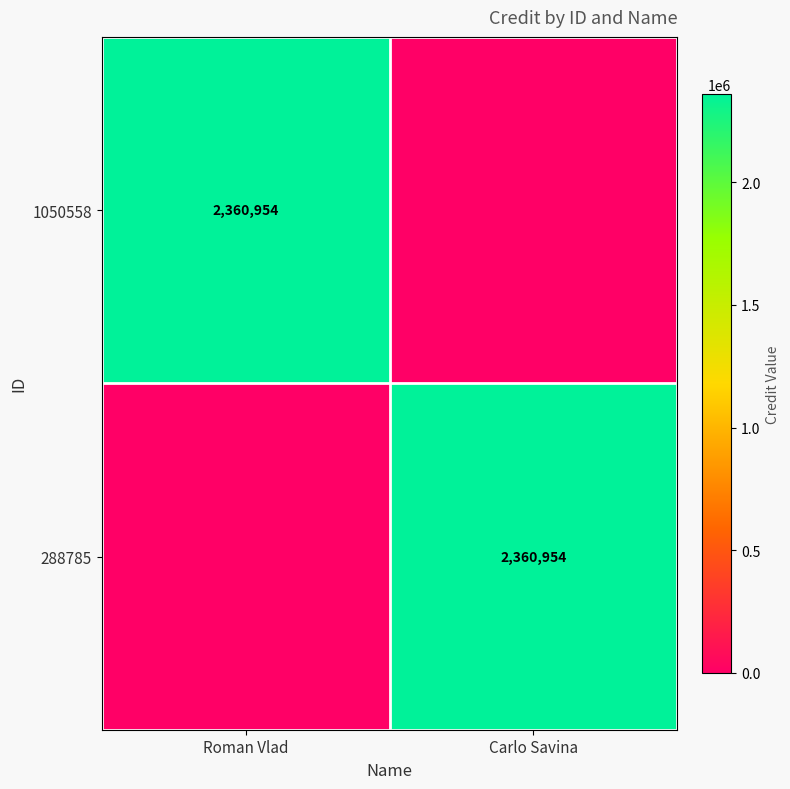

True or false: 1050558 has a value of 2360954 at Roman Vlad.

True